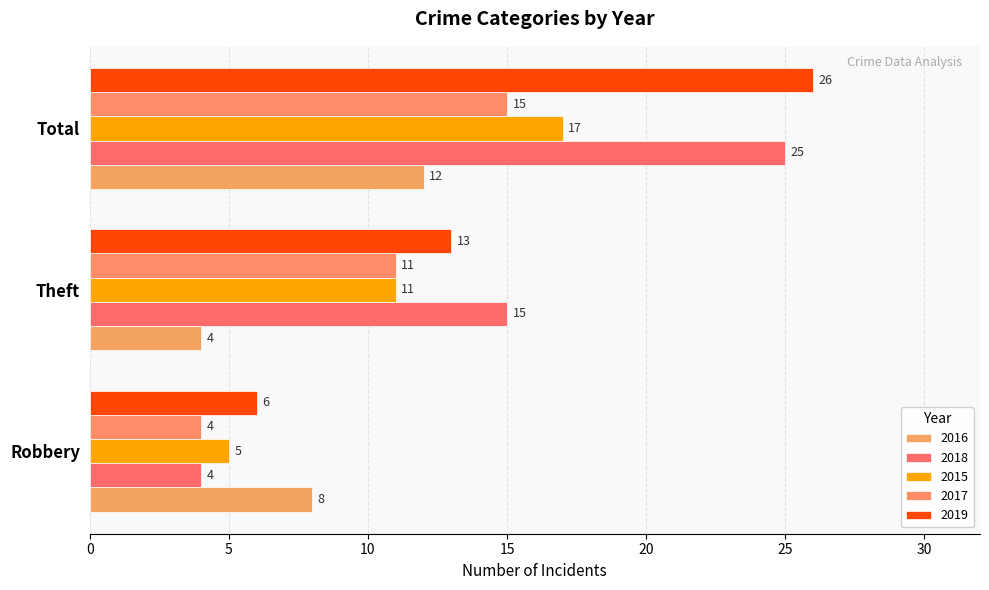

The 2019 series shows 21 at Theft. True or false?

False